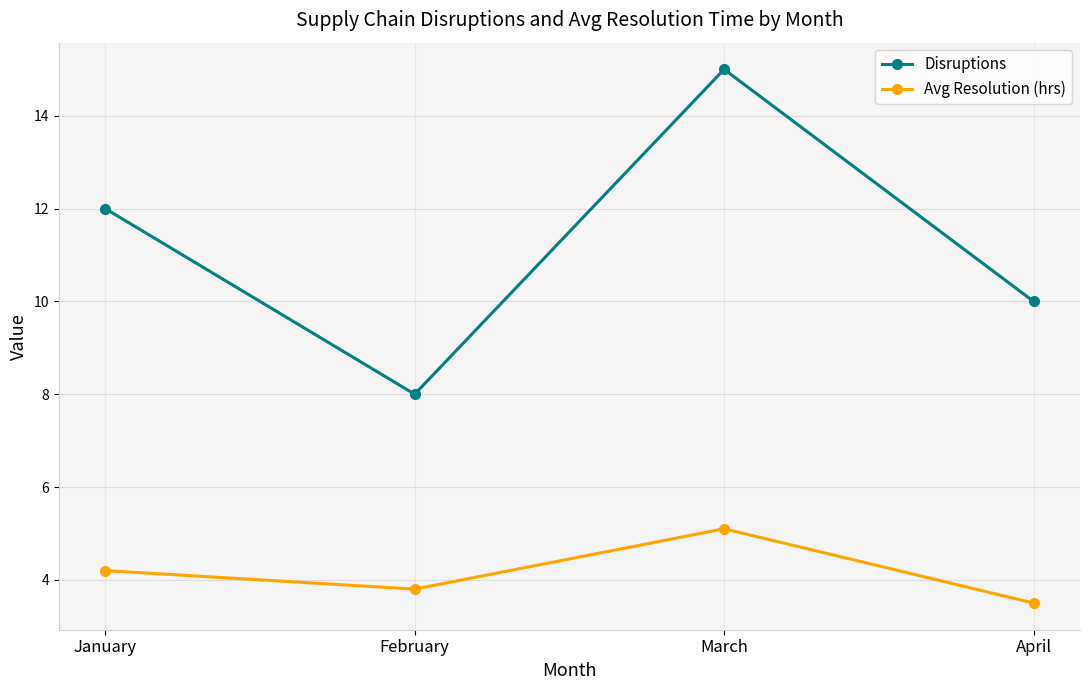

What is the maximum value shown in the chart?

15.0